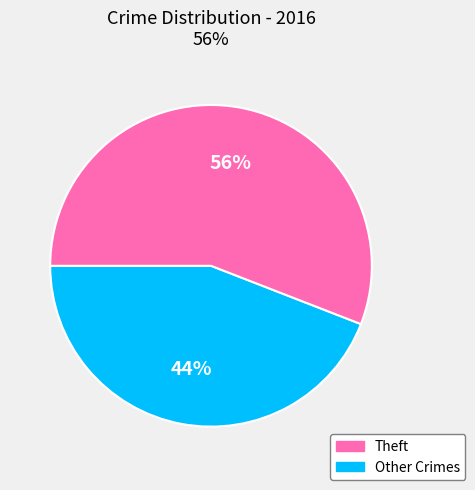

Is there a majority slice in this chart?

Yes